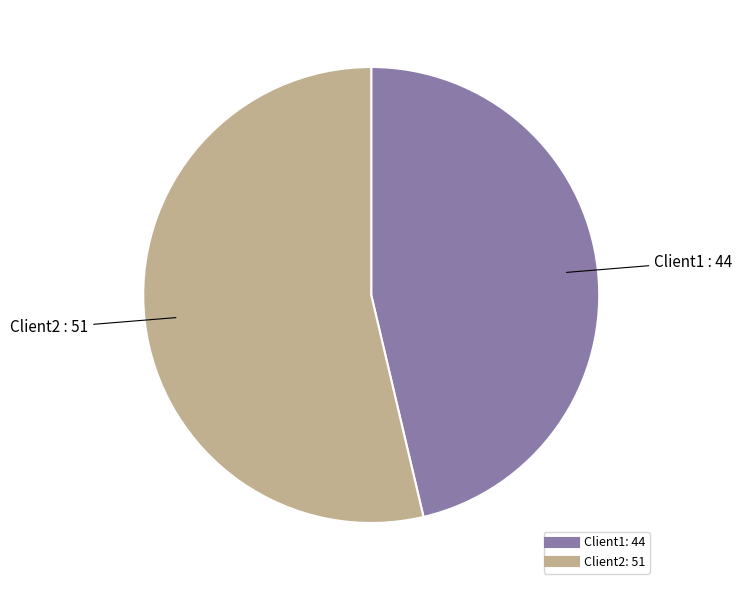

How many segments does this pie chart have?

2